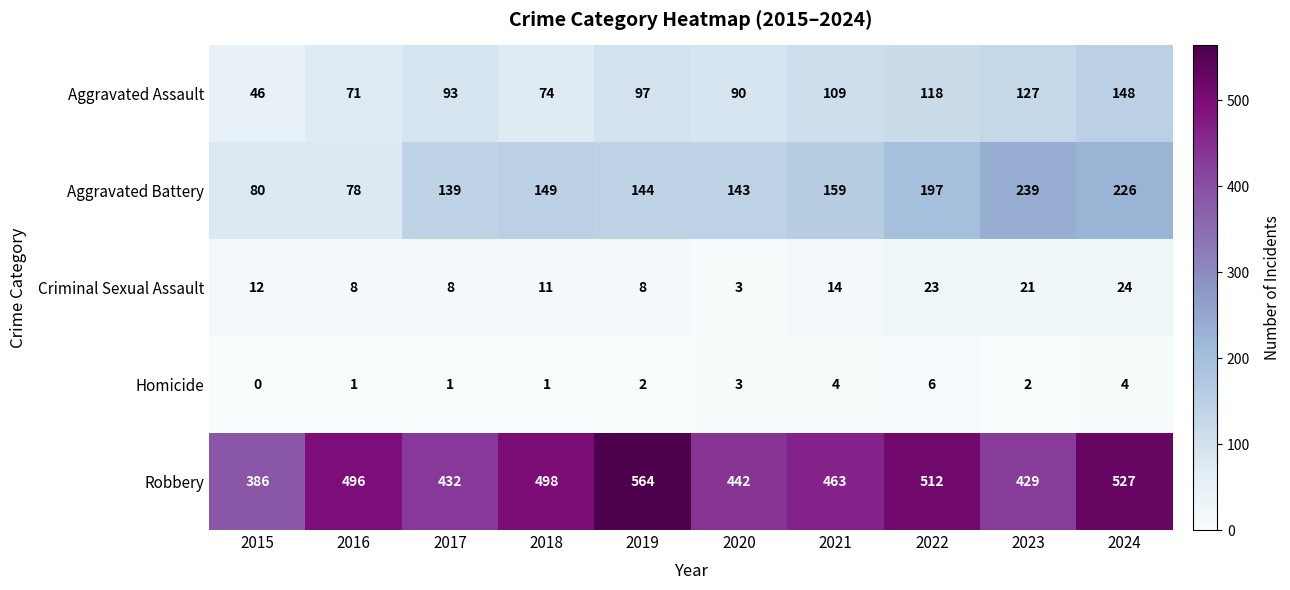

Rank the series by their maximum value, from highest to lowest.

Robbery, Aggravated Battery, Aggravated Assault, Criminal Sexual Assault, Homicide